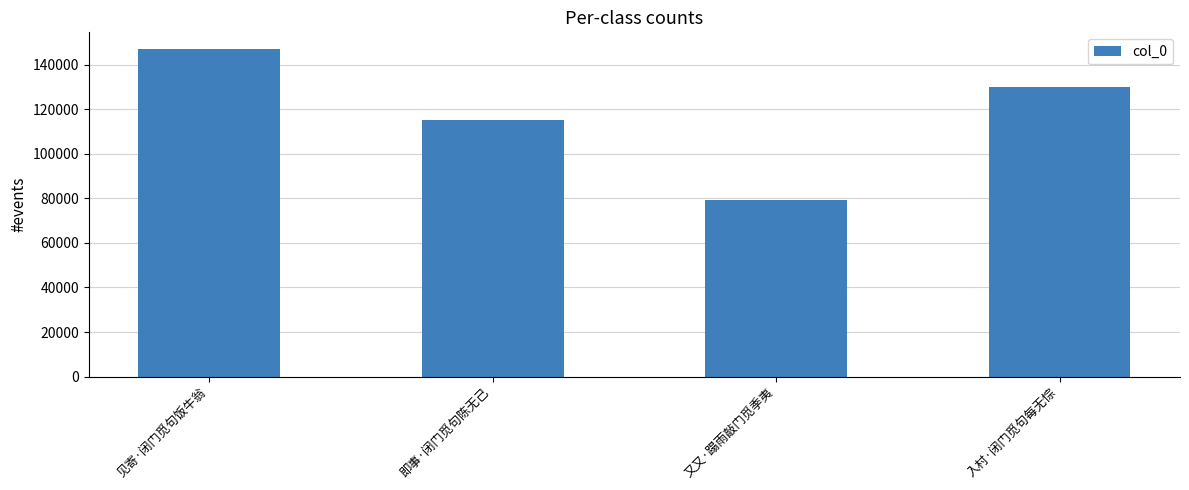

How many bars are there in total?

4